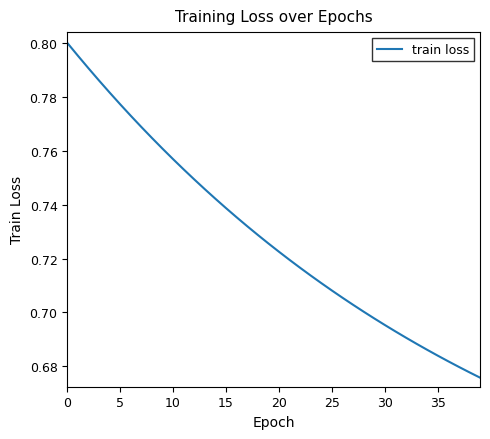

Reading right to left, extract all data points from this chart.

0.7	0.7	0.7	0.7	0.7	0.7	0.7	0.7	0.7	0.7	0.7	0.7	0.7	0.7	0.7	0.7	0.7	0.7	0.7	0.7	0.7	0.7	0.7	0.7	0.7	0.7	0.7	0.7	0.8	0.8	0.8	0.8	0.8	0.8	0.8	0.8	0.8	0.8	0.8	0.8